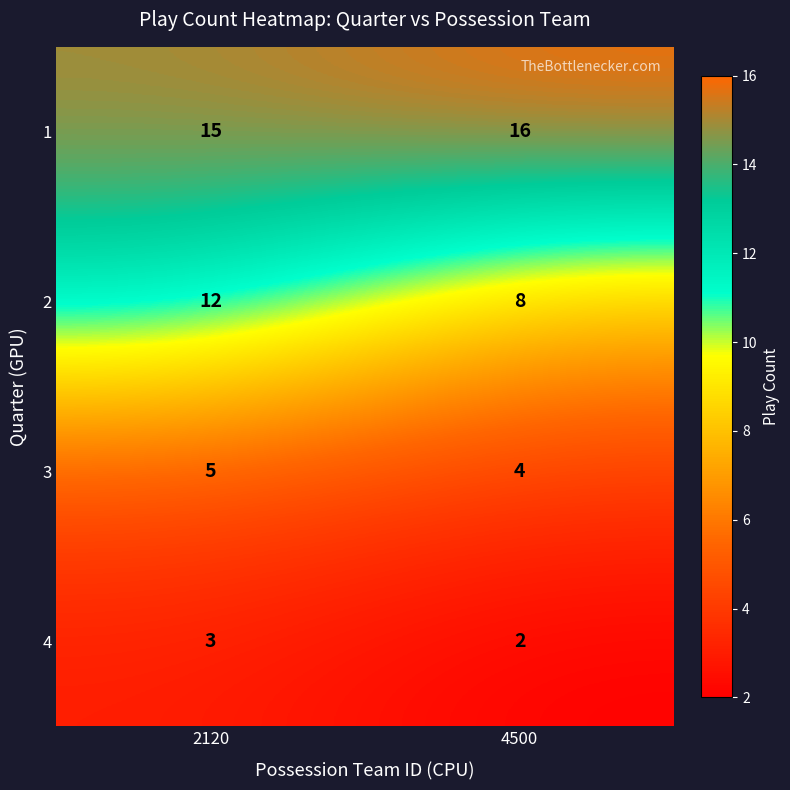

What is the spread (max minus min) of values at 4500?

14